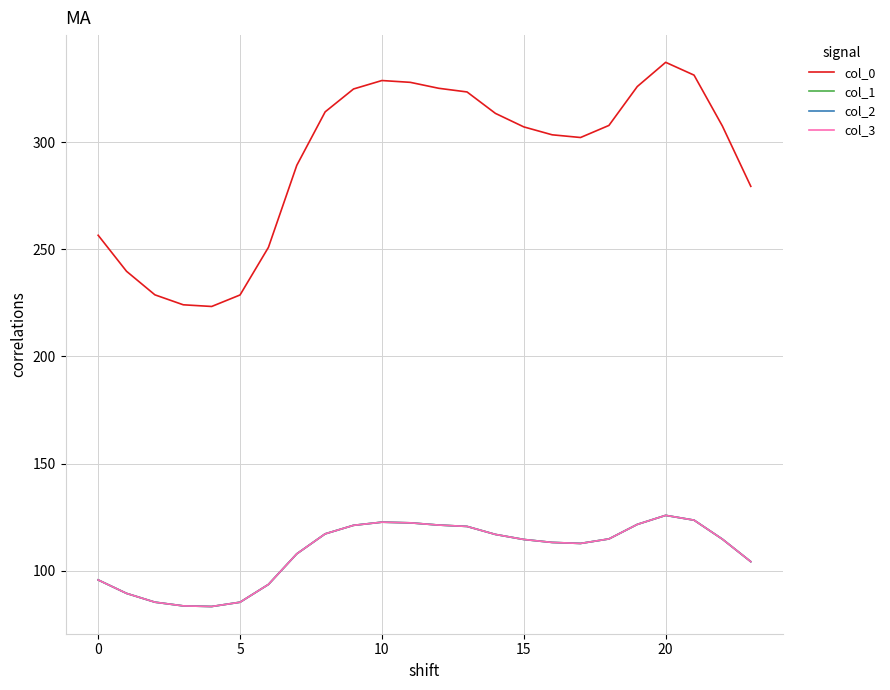

True or false: col_1 has more than 0 points higher than both neighbors.

True